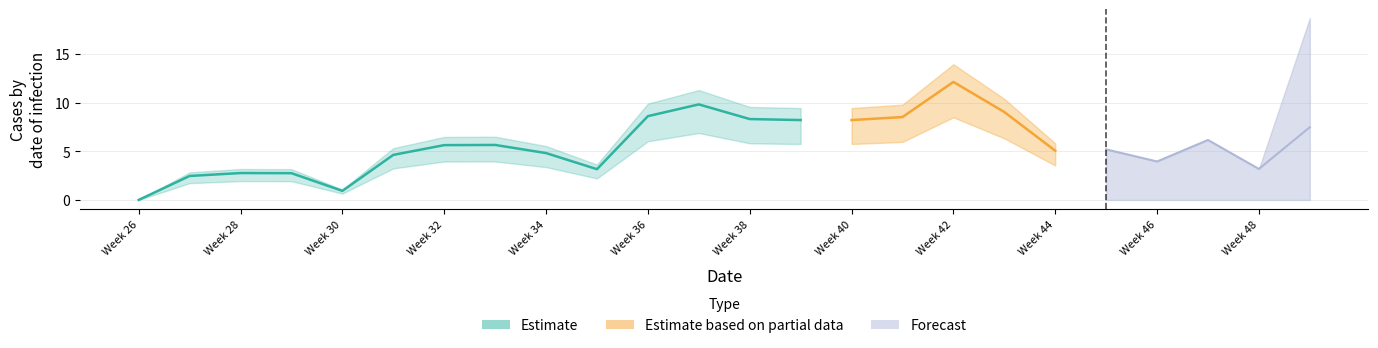

Rank the categories by value from lowest to highest.

26, 30, 27, 29, 28, 35, 48, 46, 31, 34, 44, 45, 32, 33, 47, 49, 39, 40, 38, 41, 36, 43, 37, 42